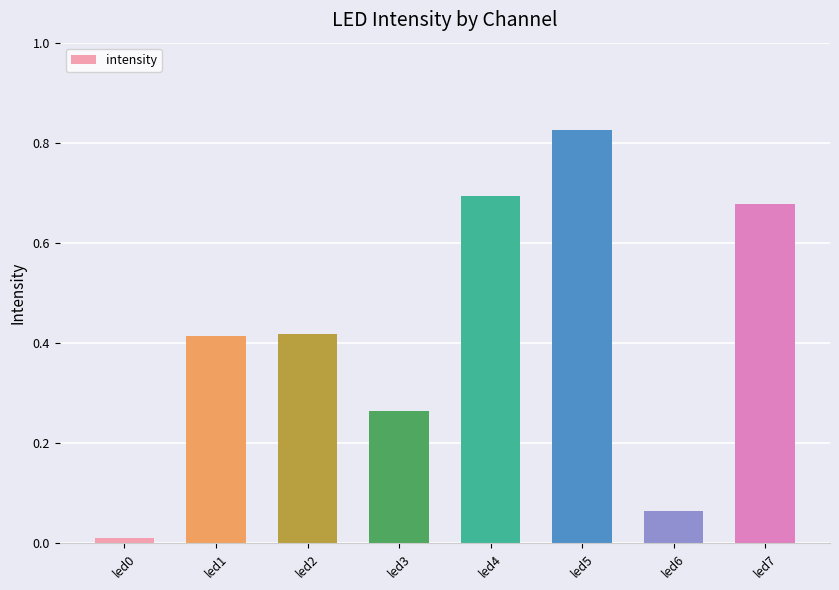

Which has a higher value, led6 or led1?

led1